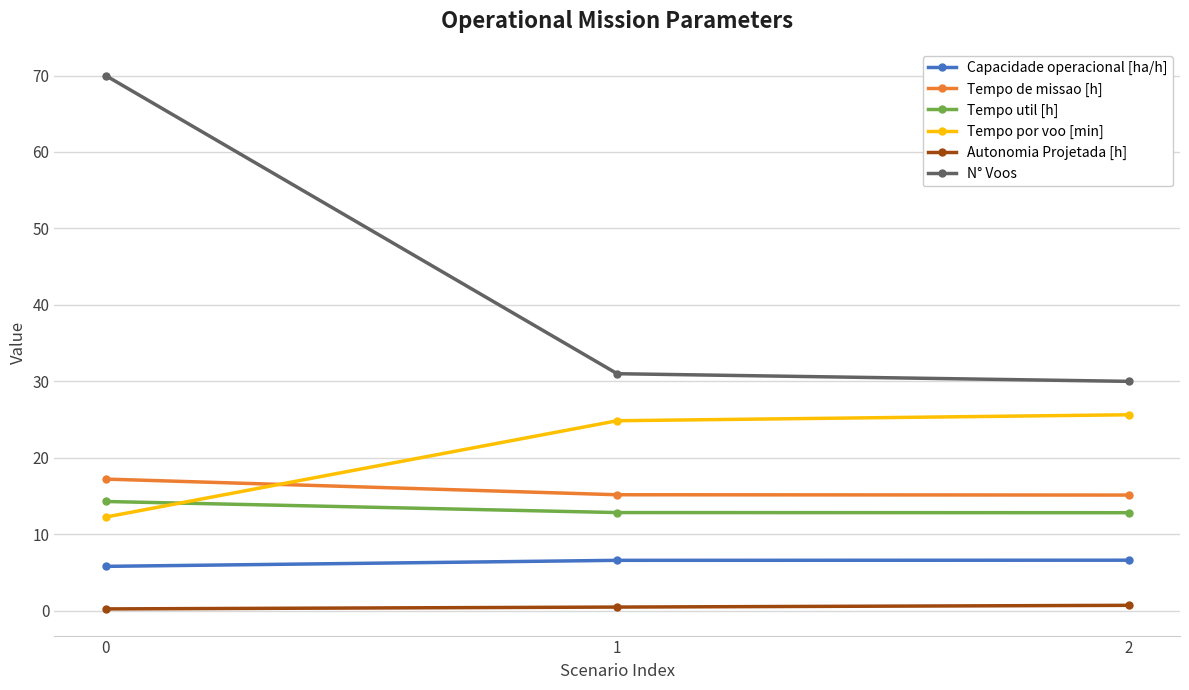

Is the value of Tempo por voo [min] at 0 greater than the value of Tempo de missao [h] at 0?

No